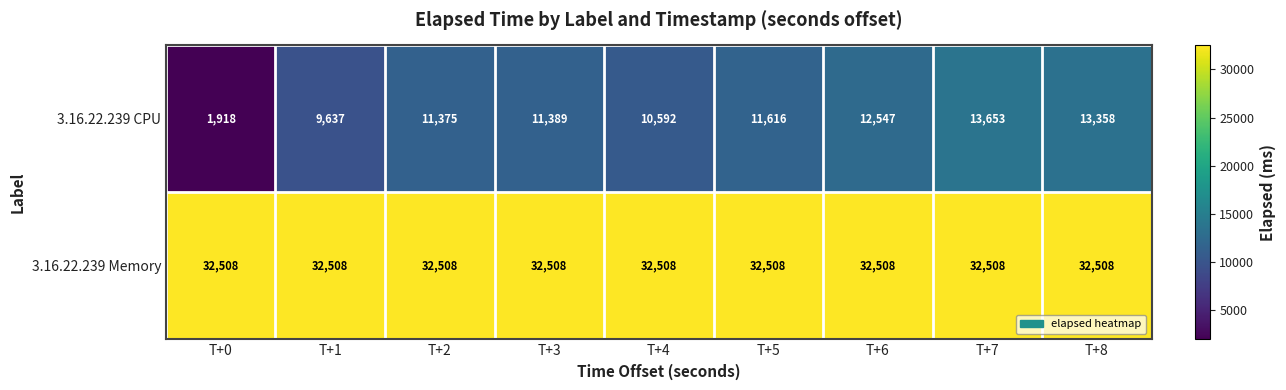

Which series has the largest total across all categories?

3.16.22.239 Memory